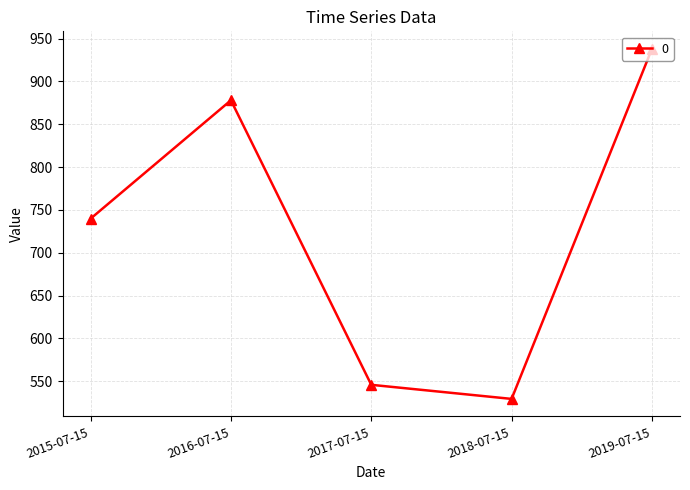

Is it true that the value at 2019-07-15 is 1506.3?

False